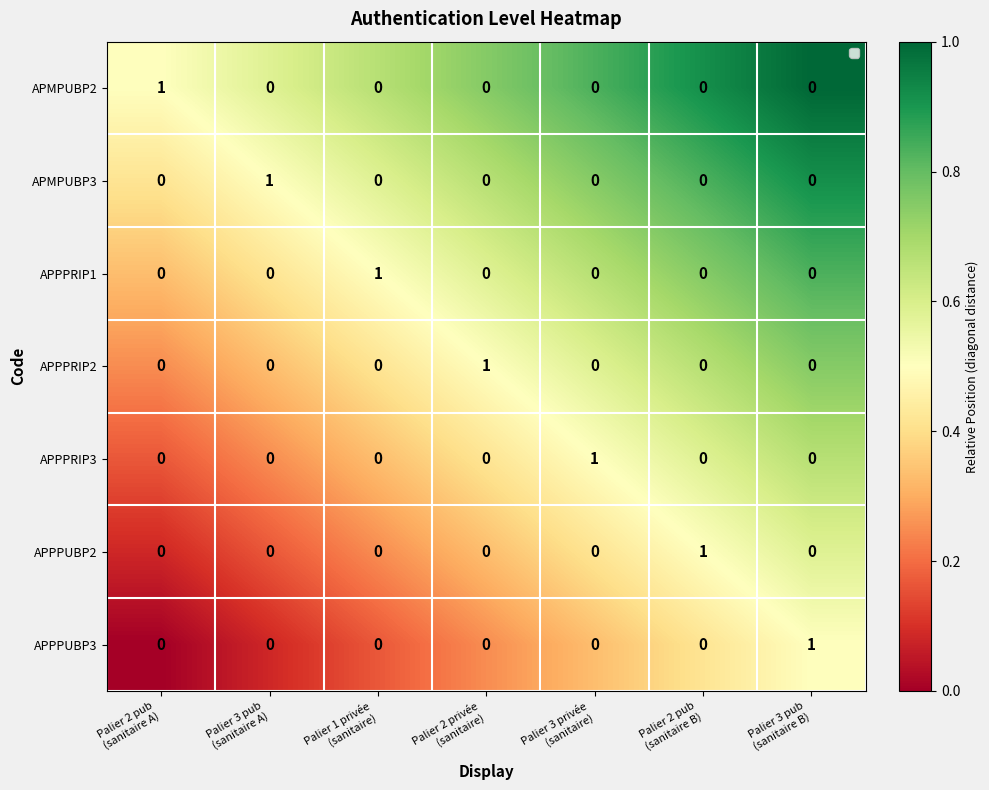

What is the difference between the highest and lowest values at Palier 3 pub
(sanitaire A)?

1